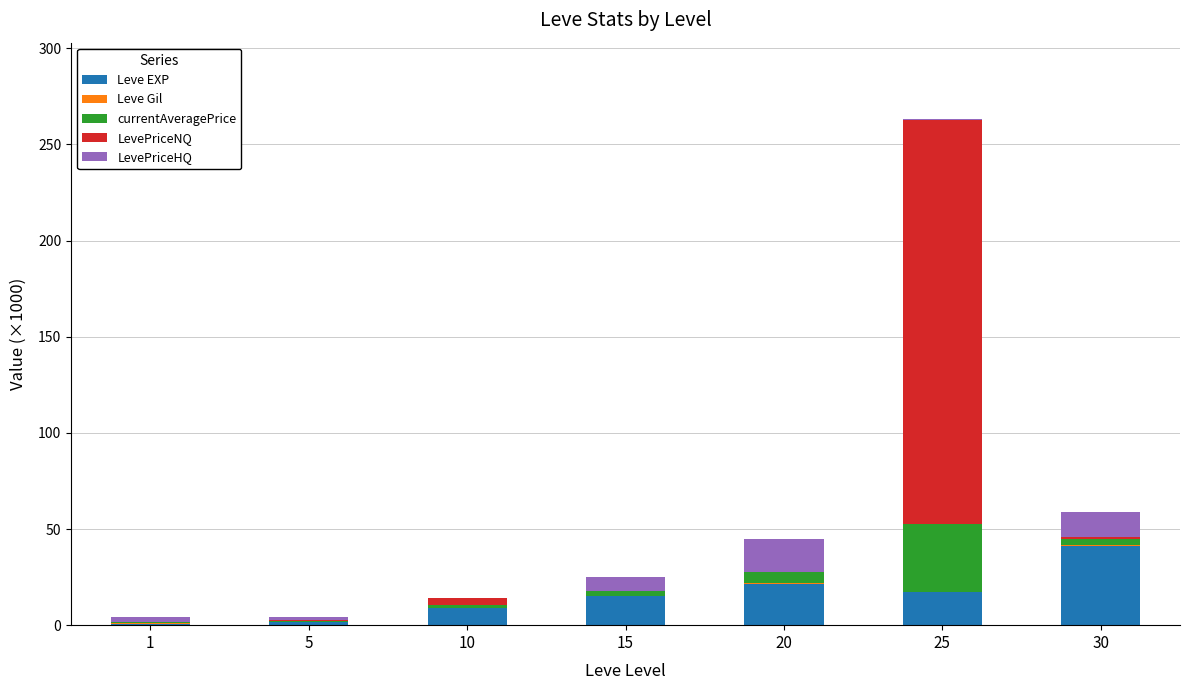

At which category is the sum across all series the highest?

25